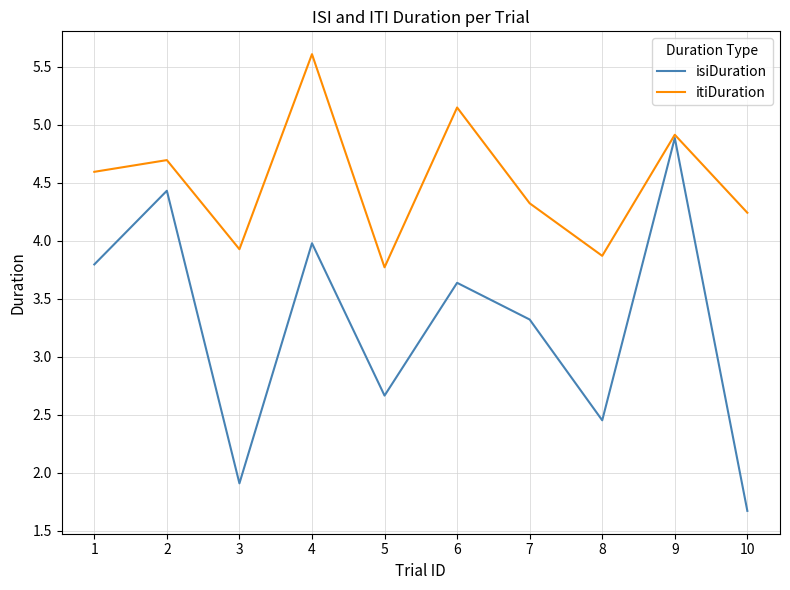

Which series has the largest total across all categories?

itiDuration